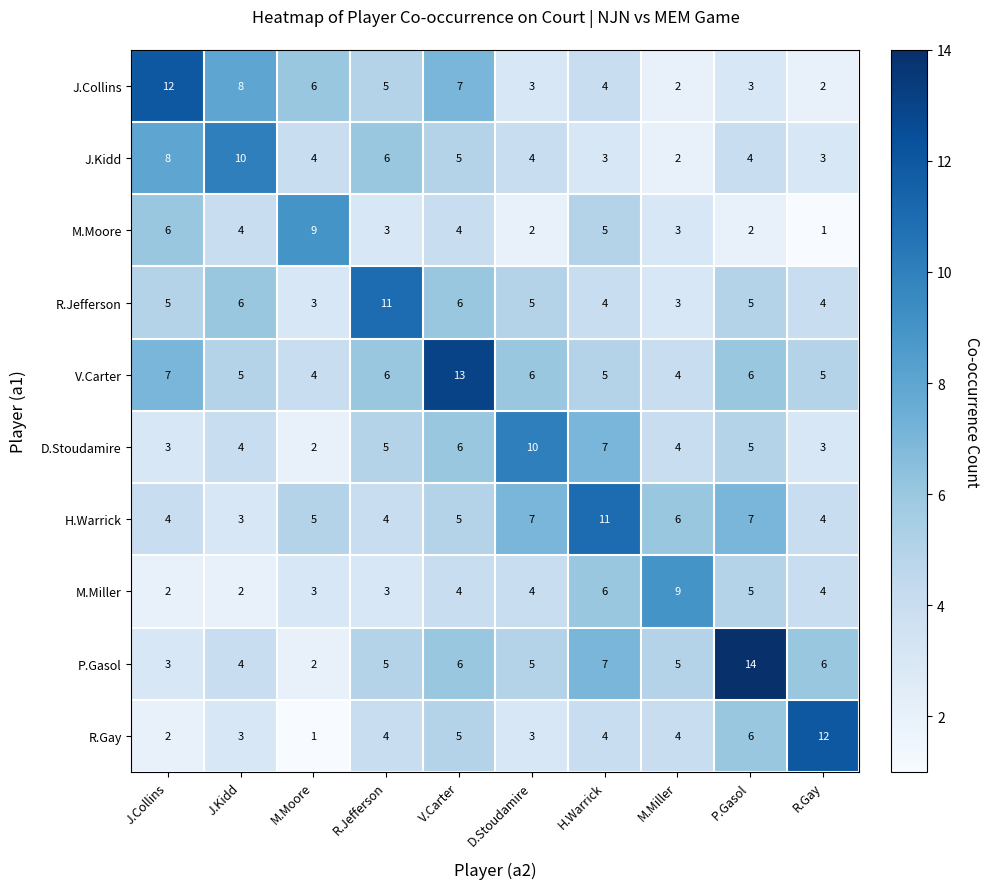

What is the average value of the R.Gay series?

4